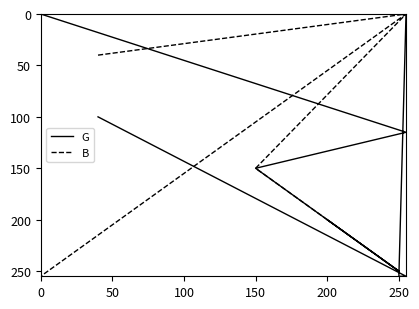

How many interior local peaks does the G series have?

2